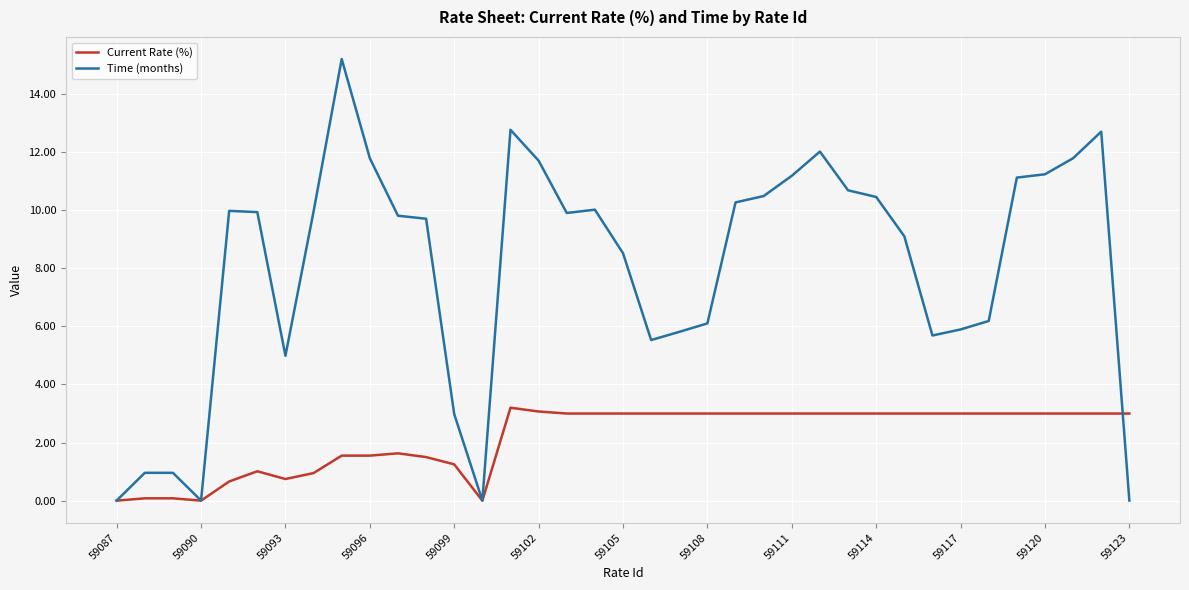

What is the maximum value shown in the chart?

15.2